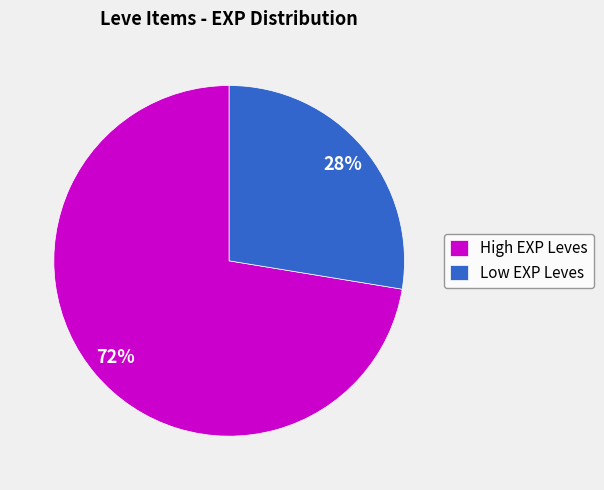

How many slices are in this pie chart?

2